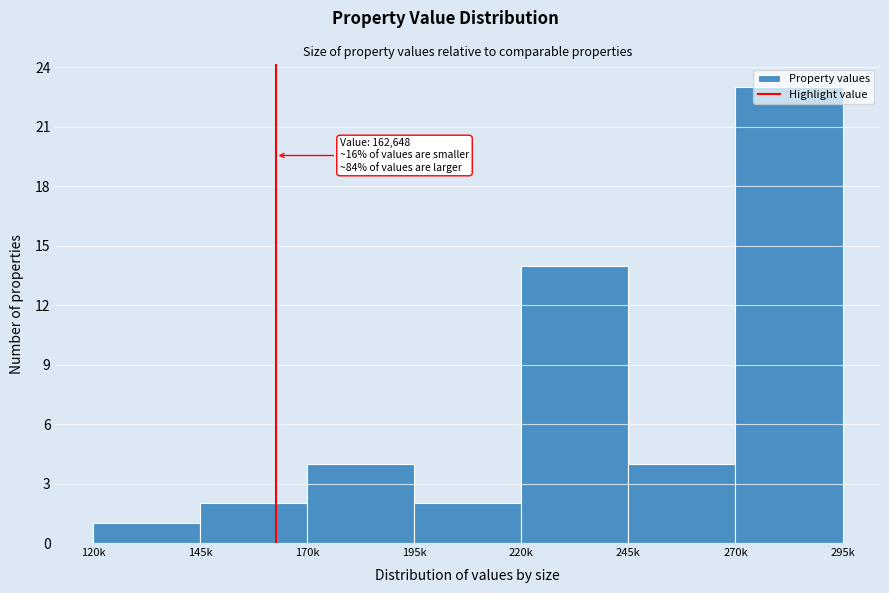

Between 195k and 270k, which is larger?

270k